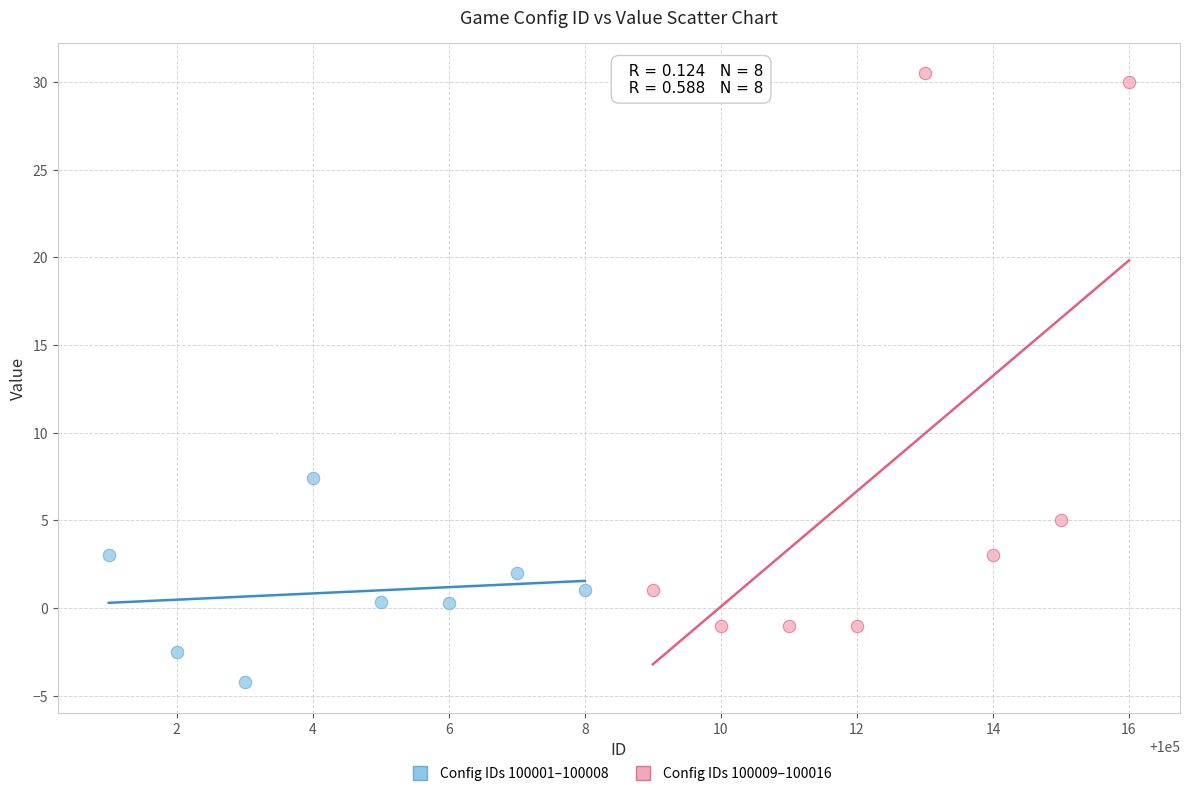

Which series has the largest Y range (max minus min)?

Config IDs 100009–100016